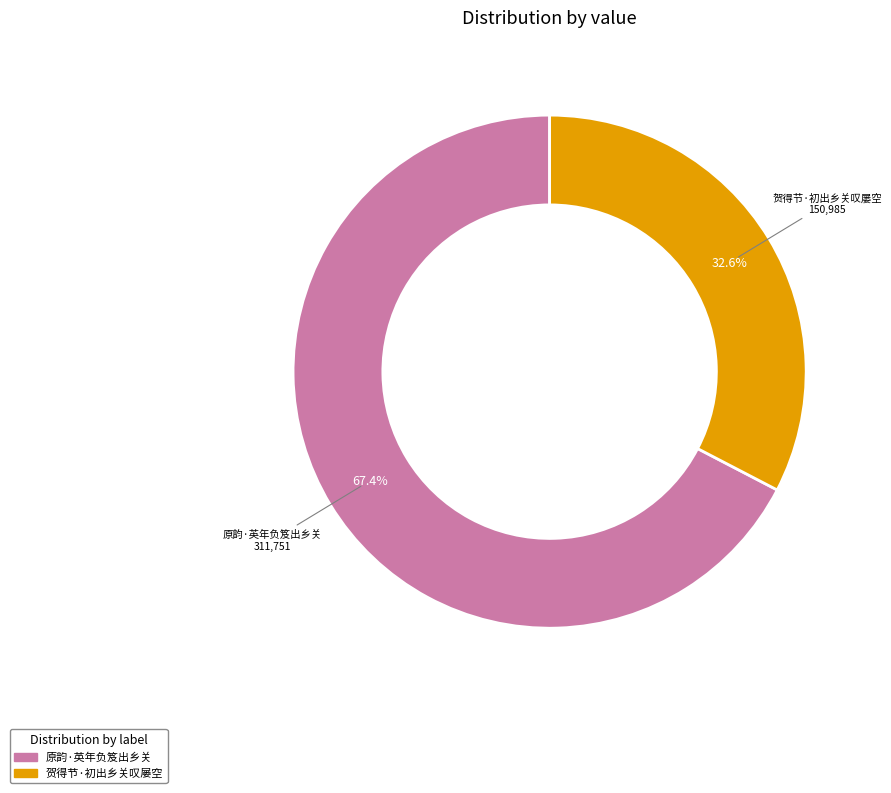

Between 贺得节·初出乡关叹屡空 and 原韵·英年负笈出乡关, which is larger?

原韵·英年负笈出乡关